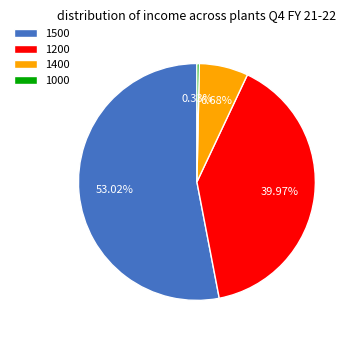

Which slice is the largest?

1500